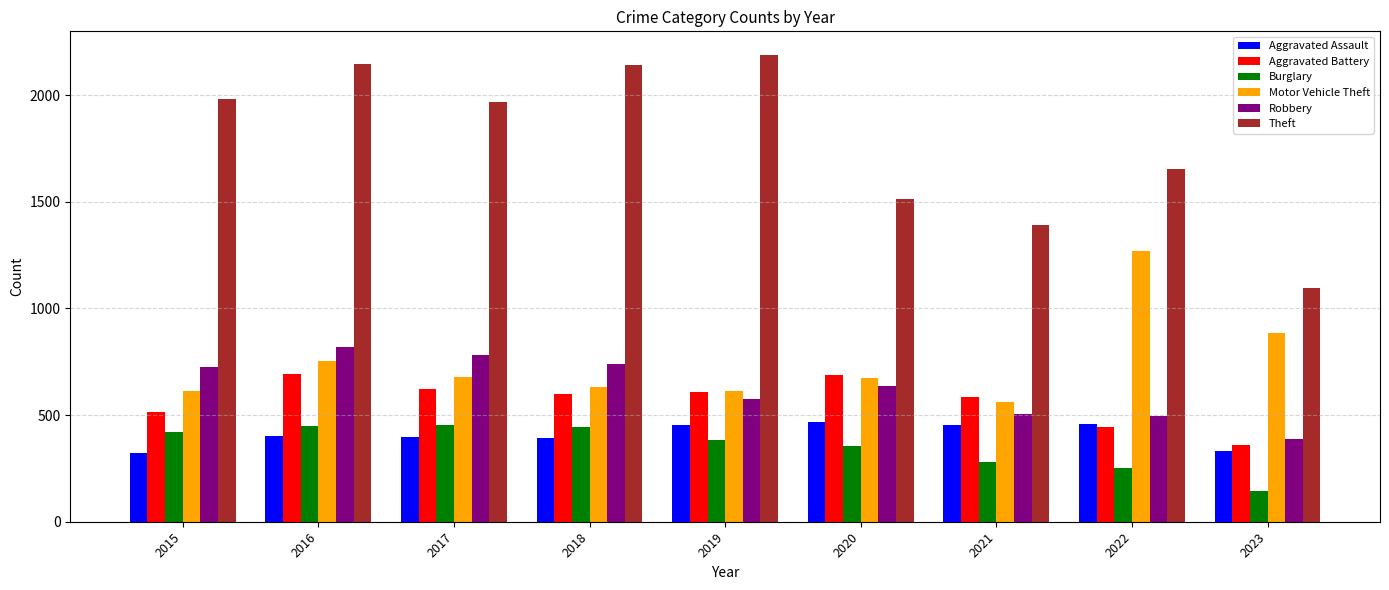

What is the value of the Aggravated Battery bar at the 3rd from the left?

623